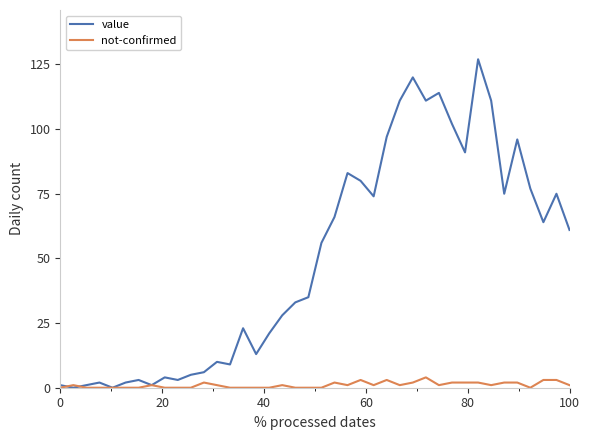

What is the greatest value displayed?

127